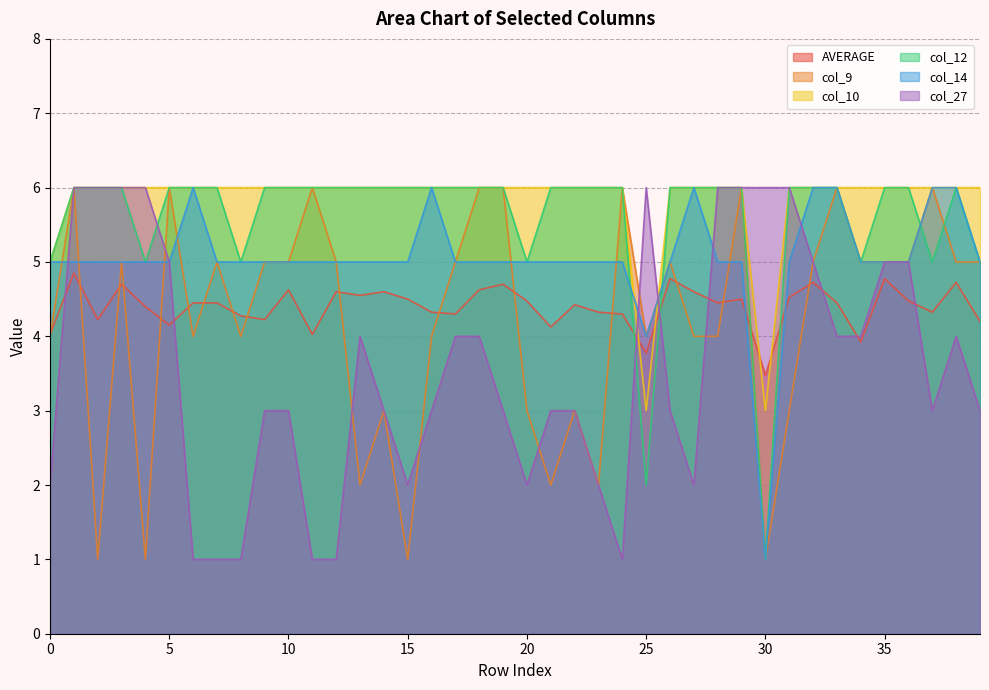

Reading left to right, what are all the values shown in this chart?

AVERAGE: 0=4.0	1=4.8	2=4.2	3=4.7	4=4.4	5=4.2	6=4.5	7=4.5	8=4.3	9=4.2	10=4.6	11=4.0	12=4.6	13=4.5	14=4.6	15=4.5	16=4.3	17=4.3	18=4.6	19=4.7	20=4.5	21=4.1	22=4.4	23=4.3	24=4.3	25=3.8	26=4.8	27=4.6	28=4.5	29=4.5	30=3.5	31=4.5	32=4.7	33=4.5	34=3.9	35=4.8	36=4.5	37=4.3	38=4.7	39=4.2
col_9: 0=4.0	1=6.0	2=1.0	3=5.0	4=1.0	5=6.0	6=4.0	7=5.0	8=4.0	9=5.0	10=5.0	11=6.0	12=5.0	13=2.0	14=3.0	15=1.0	16=4.0	17=5.0	18=6.0	19=6.0	20=3.0	21=2.0	22=3.0	23=2.0	24=6.0	25=4.0	26=5.0	27=4.0	28=4.0	29=6.0	30=1.0	31=3.0	32=5.0	33=6.0	34=5.0	35=5.0	36=5.0	37=6.0	38=5.0	39=5.0
col_10: 0=5.0	1=6.0	2=6.0	3=6.0	4=6.0	5=6.0	6=6.0	7=6.0	8=6.0	9=6.0	10=6.0	11=6.0	12=6.0	13=6.0	14=6.0	15=6.0	16=6.0	17=6.0	18=6.0	19=6.0	20=6.0	21=6.0	22=6.0	23=6.0	24=6.0	25=3.0	26=6.0	27=6.0	28=6.0	29=6.0	30=3.0	31=6.0	32=6.0	33=6.0	34=6.0	35=6.0	36=6.0	37=6.0	38=6.0	39=6.0
col_12: 0=5.0	1=6.0	2=6.0	3=6.0	4=5.0	5=6.0	6=6.0	7=6.0	8=5.0	9=6.0	10=6.0	11=6.0	12=6.0	13=6.0	14=6.0	15=6.0	16=6.0	17=6.0	18=6.0	19=6.0	20=5.0	21=6.0	22=6.0	23=6.0	24=6.0	25=2.0	26=6.0	27=6.0	28=6.0	29=6.0	30=1.0	31=6.0	32=6.0	33=6.0	34=5.0	35=6.0	36=6.0	37=5.0	38=6.0	39=5.0
col_14: 0=5.0	1=5.0	2=5.0	3=5.0	4=5.0	5=5.0	6=6.0	7=5.0	8=5.0	9=5.0	10=5.0	11=5.0	12=5.0	13=5.0	14=5.0	15=5.0	16=6.0	17=5.0	18=5.0	19=5.0	20=5.0	21=5.0	22=5.0	23=5.0	24=5.0	25=4.0	26=5.0	27=6.0	28=5.0	29=5.0	30=1.0	31=5.0	32=6.0	33=6.0	34=5.0	35=5.0	36=5.0	37=6.0	38=6.0	39=5.0
col_27: 0=2.0	1=6.0	2=6.0	3=6.0	4=6.0	5=5.0	6=1.0	7=1.0	8=1.0	9=3.0	10=3.0	11=1.0	12=1.0	13=4.0	14=3.0	15=2.0	16=3.0	17=4.0	18=4.0	19=3.0	20=2.0	21=3.0	22=3.0	23=2.0	24=1.0	25=6.0	26=3.0	27=2.0	28=6.0	29=6.0	30=6.0	31=6.0	32=5.0	33=4.0	34=4.0	35=5.0	36=5.0	37=3.0	38=4.0	39=3.0